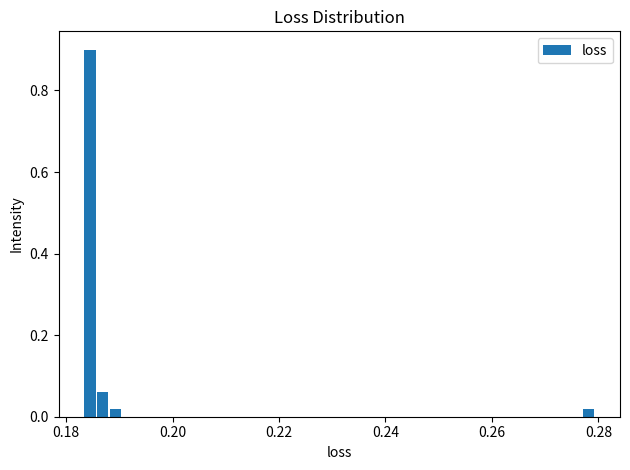

Around what value on the x-axis is the tallest bar? Give the approximate position of its centre, as read against the axis.

0.184